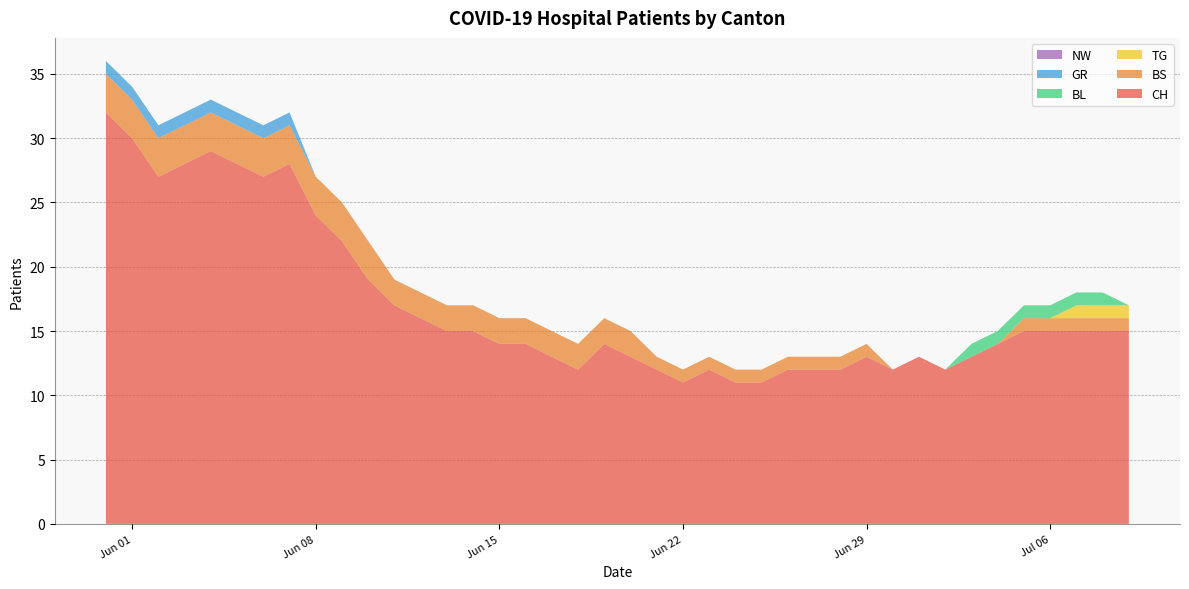

Reading left to right, list all the values displayed in this chart.

CH: 2020-05-31=32	2020-06-01=30	2020-06-02=27	2020-06-03=28	2020-06-04=29	2020-06-05=28	2020-06-06=27	2020-06-07=28	2020-06-08=24	2020-06-09=22	2020-06-10=19	2020-06-11=17	2020-06-12=16	2020-06-13=15	2020-06-14=15	2020-06-15=14	2020-06-16=14	2020-06-17=13	2020-06-18=12	2020-06-19=14	2020-06-20=13	2020-06-21=12	2020-06-22=11	2020-06-23=12	2020-06-24=11	2020-06-25=11	2020-06-26=12	2020-06-27=12	2020-06-28=12	2020-06-29=13	2020-06-30=12	2020-07-01=13	2020-07-02=12	2020-07-03=13	2020-07-04=14	2020-07-05=15	2020-07-06=15	2020-07-07=15	2020-07-08=15	2020-07-09=15
BS: 2020-05-31=3	2020-06-01=3	2020-06-02=3	2020-06-03=3	2020-06-04=3	2020-06-05=3	2020-06-06=3	2020-06-07=3	2020-06-08=3	2020-06-09=3	2020-06-10=3	2020-06-11=2	2020-06-12=2	2020-06-13=2	2020-06-14=2	2020-06-15=2	2020-06-16=2	2020-06-17=2	2020-06-18=2	2020-06-19=2	2020-06-20=2	2020-06-21=1	2020-06-22=1	2020-06-23=1	2020-06-24=1	2020-06-25=1	2020-06-26=1	2020-06-27=1	2020-06-28=1	2020-06-29=1	2020-06-30=0	2020-07-01=0	2020-07-02=0	2020-07-03=0	2020-07-04=0	2020-07-05=1	2020-07-06=1	2020-07-07=1	2020-07-08=1	2020-07-09=1
TG: 2020-05-31=0	2020-06-01=0	2020-06-02=0	2020-06-03=0	2020-06-04=0	2020-06-05=0	2020-06-06=0	2020-06-07=0	2020-06-08=0	2020-06-09=0	2020-06-10=0	2020-06-11=0	2020-06-12=0	2020-06-13=0	2020-06-14=0	2020-06-15=0	2020-06-16=0	2020-06-17=0	2020-06-18=0	2020-06-19=0	2020-06-20=0	2020-06-21=0	2020-06-22=0	2020-06-23=0	2020-06-24=0	2020-06-25=0	2020-06-26=0	2020-06-27=0	2020-06-28=0	2020-06-29=0	2020-06-30=0	2020-07-01=0	2020-07-02=0	2020-07-03=0	2020-07-04=0	2020-07-05=0	2020-07-06=0	2020-07-07=1	2020-07-08=1	2020-07-09=1
BL: 2020-05-31=0	2020-06-01=0	2020-06-02=0	2020-06-03=0	2020-06-04=0	2020-06-05=0	2020-06-06=0	2020-06-07=0	2020-06-08=0	2020-06-09=0	2020-06-10=0	2020-06-11=0	2020-06-12=0	2020-06-13=0	2020-06-14=0	2020-06-15=0	2020-06-16=0	2020-06-17=0	2020-06-18=0	2020-06-19=0	2020-06-20=0	2020-06-21=0	2020-06-22=0	2020-06-23=0	2020-06-24=0	2020-06-25=0	2020-06-26=0	2020-06-27=0	2020-06-28=0	2020-06-29=0	2020-06-30=0	2020-07-01=0	2020-07-02=0	2020-07-03=1	2020-07-04=1	2020-07-05=1	2020-07-06=1	2020-07-07=1	2020-07-08=1	2020-07-09=0
GR: 2020-05-31=1	2020-06-01=1	2020-06-02=1	2020-06-03=1	2020-06-04=1	2020-06-05=1	2020-06-06=1	2020-06-07=1	2020-06-08=0	2020-06-09=0	2020-06-10=0	2020-06-11=0	2020-06-12=0	2020-06-13=0	2020-06-14=0	2020-06-15=0	2020-06-16=0	2020-06-17=0	2020-06-18=0	2020-06-19=0	2020-06-20=0	2020-06-21=0	2020-06-22=0	2020-06-23=0	2020-06-24=0	2020-06-25=0	2020-06-26=0	2020-06-27=0	2020-06-28=0	2020-06-29=0	2020-06-30=0	2020-07-01=0	2020-07-02=0	2020-07-03=0	2020-07-04=0	2020-07-05=0	2020-07-06=0	2020-07-07=0	2020-07-08=0	2020-07-09=0
NW: 2020-05-31=0	2020-06-01=0	2020-06-02=0	2020-06-03=0	2020-06-04=0	2020-06-05=0	2020-06-06=0	2020-06-07=0	2020-06-08=0	2020-06-09=0	2020-06-10=0	2020-06-11=0	2020-06-12=0	2020-06-13=0	2020-06-14=0	2020-06-15=0	2020-06-16=0	2020-06-17=0	2020-06-18=0	2020-06-19=0	2020-06-20=0	2020-06-21=0	2020-06-22=0	2020-06-23=0	2020-06-24=0	2020-06-25=0	2020-06-26=0	2020-06-27=0	2020-06-28=0	2020-06-29=0	2020-06-30=0	2020-07-01=0	2020-07-02=0	2020-07-03=0	2020-07-04=0	2020-07-05=0	2020-07-06=0	2020-07-07=0	2020-07-08=0	2020-07-09=0